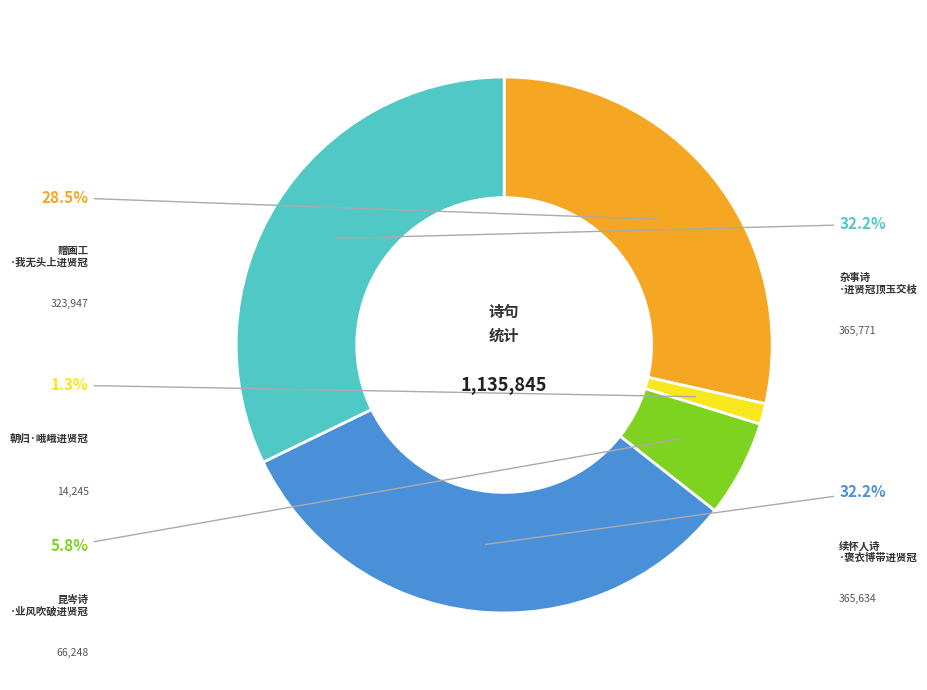

Is there a majority slice in this chart?

No